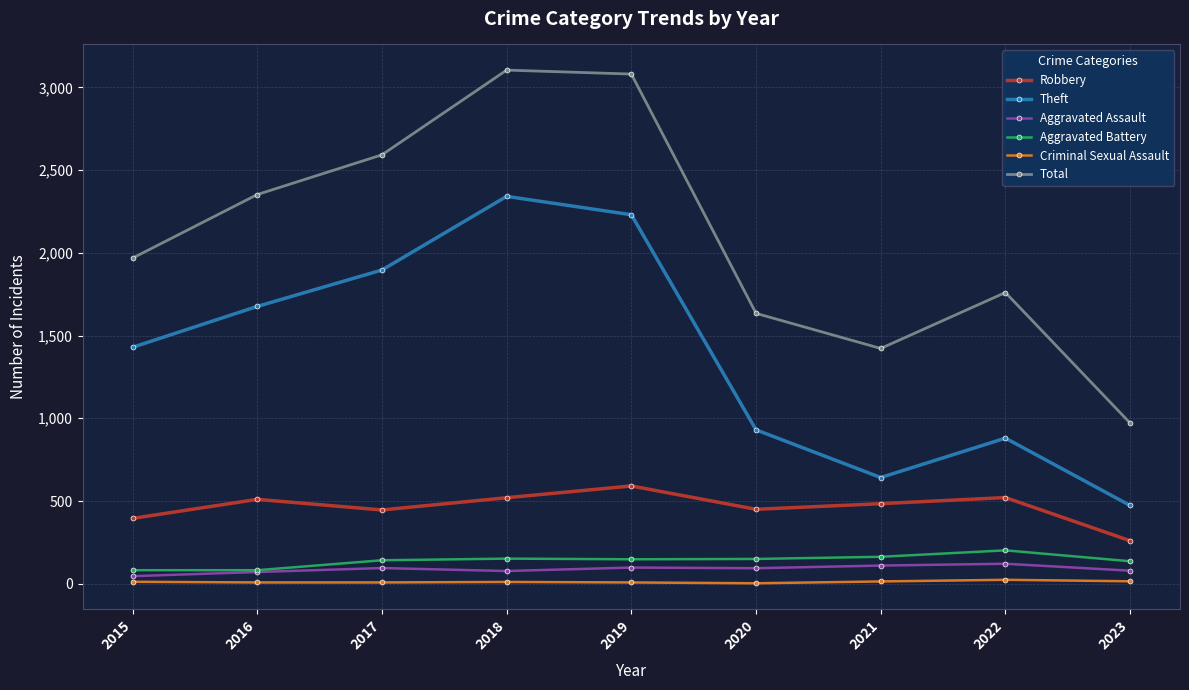

True or false: Robbery and Aggravated Assault cross at least once.

False